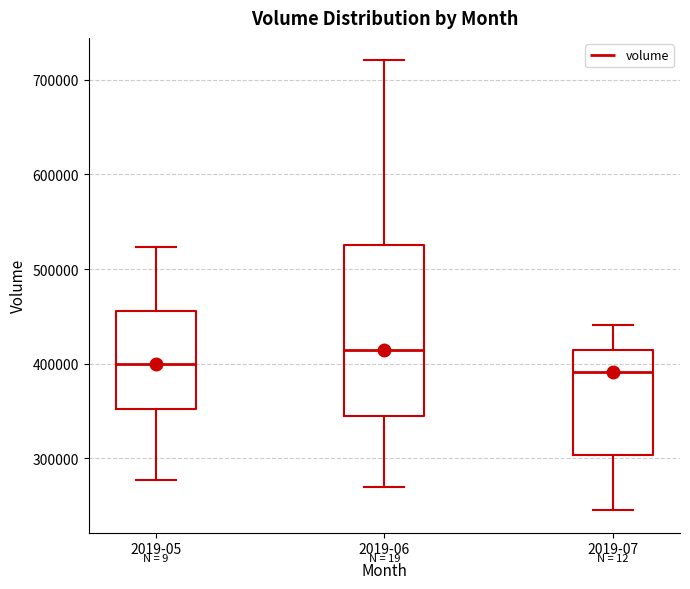

Where does the lower whisker of the box for 2019-07 end on the y-axis? The values are not printed on the chart, so give them approximately, as read against the axis.

240000